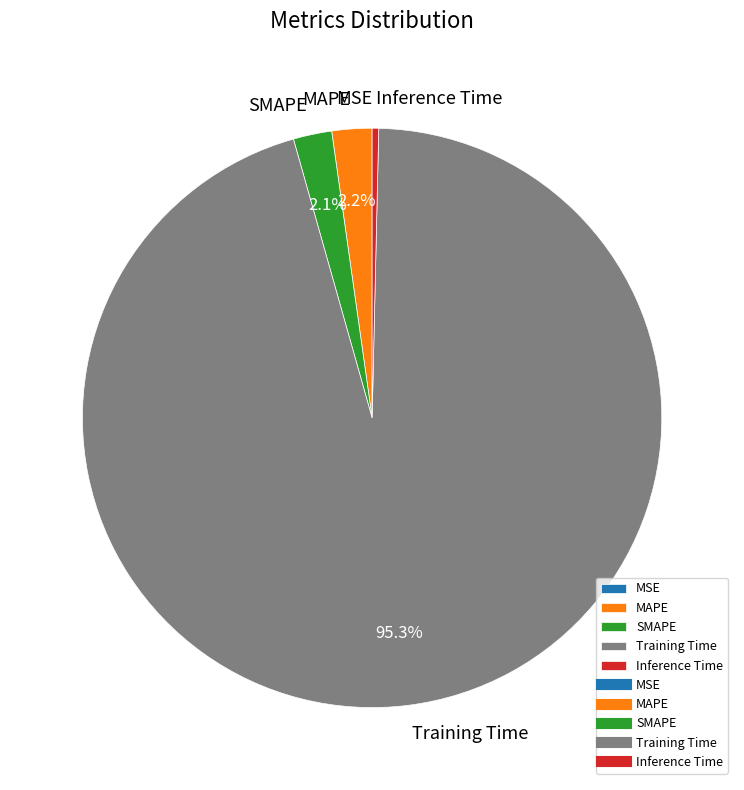

Between Inference Time and Training Time, which is larger?

Training Time